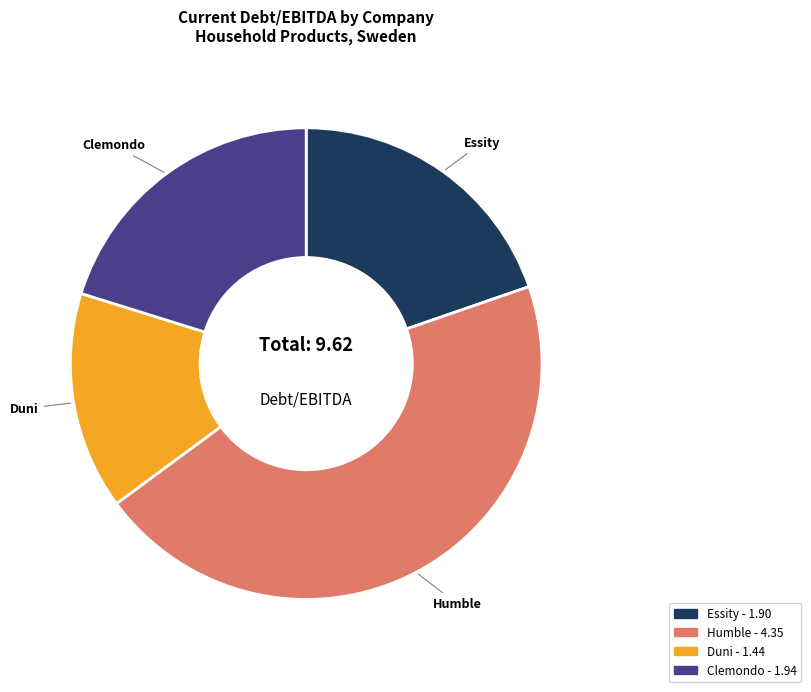

Does any single category account for the majority?

No